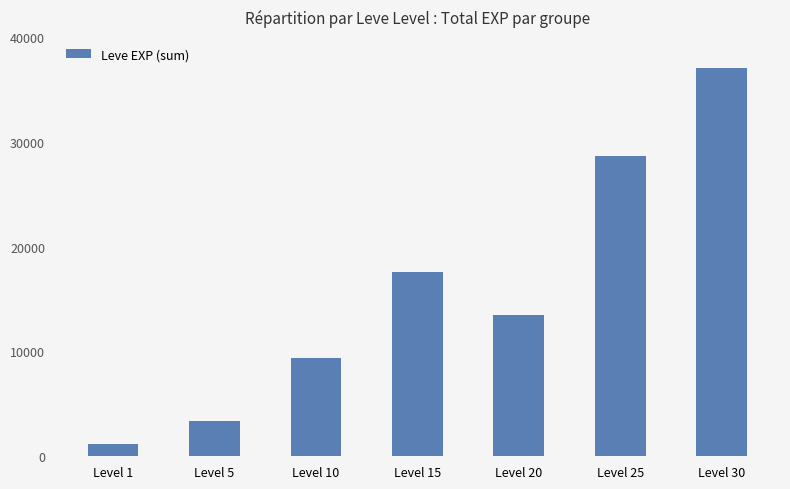

The chart shows a value of 36993 at Level 30. True or false?

True